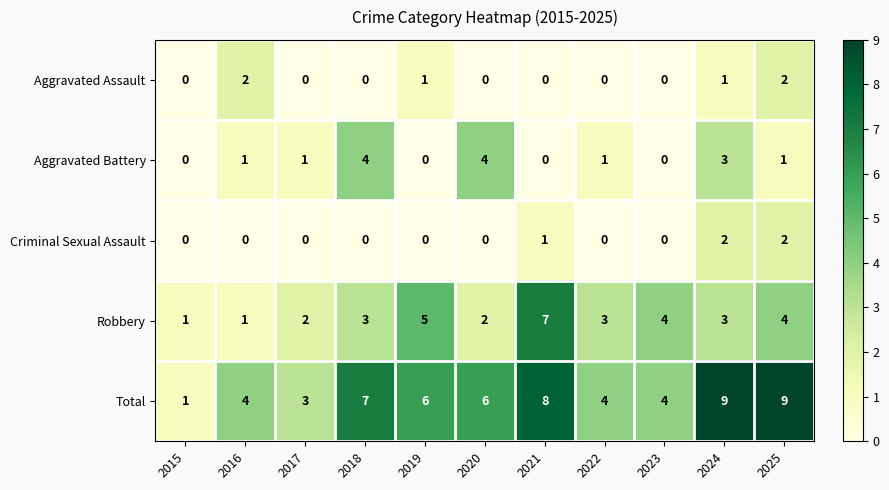

What is the difference between the maximum and second lowest values in the Total series?

6